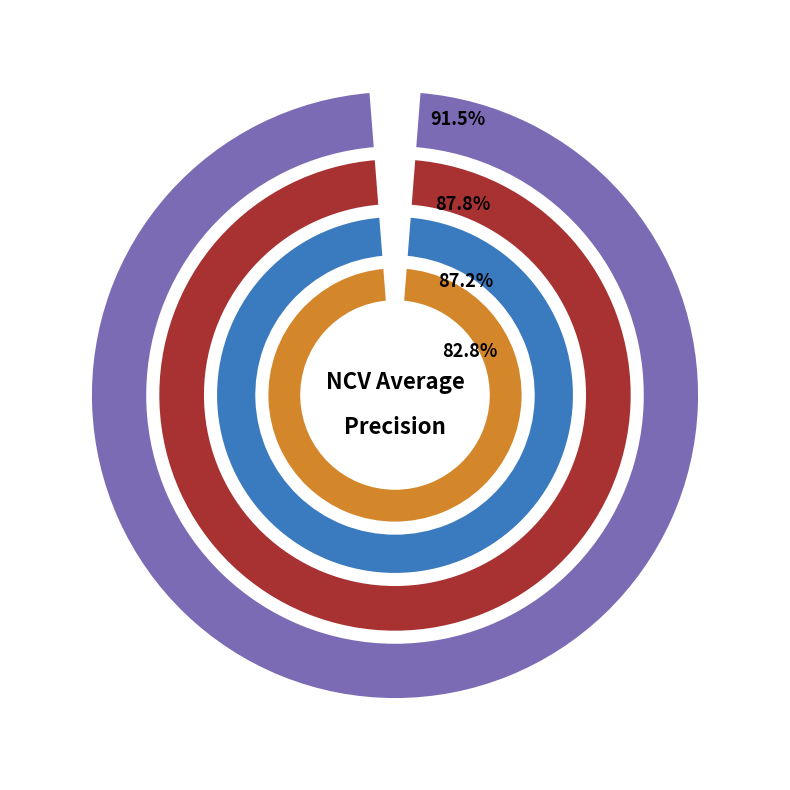

Is there any slice that represents more than half of the pie?

No